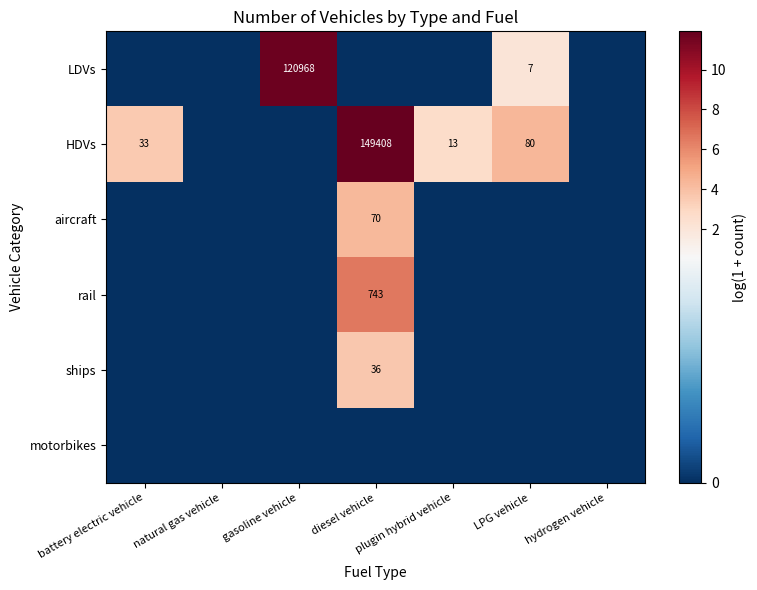

How many values in the HDVs series exceed 2?

4